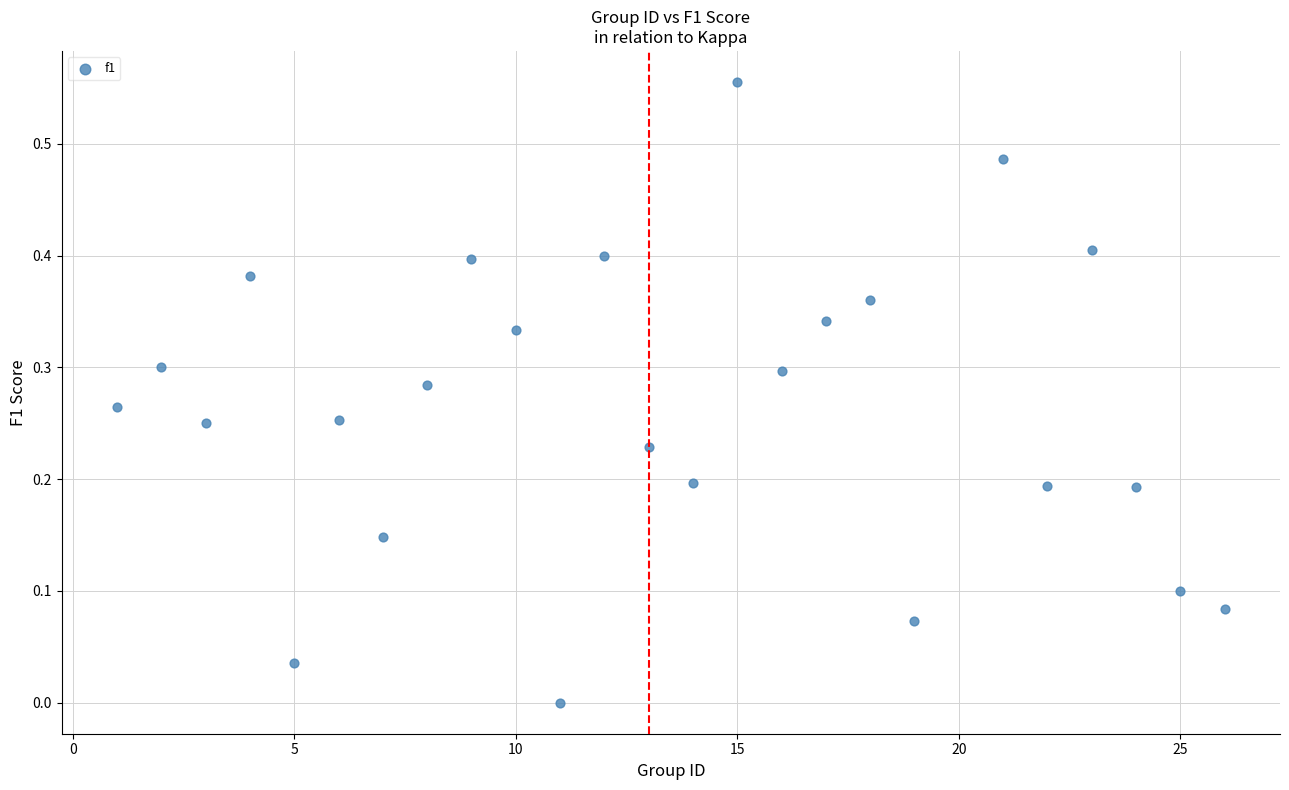

What is the range of X values (max minus min)?

25.0